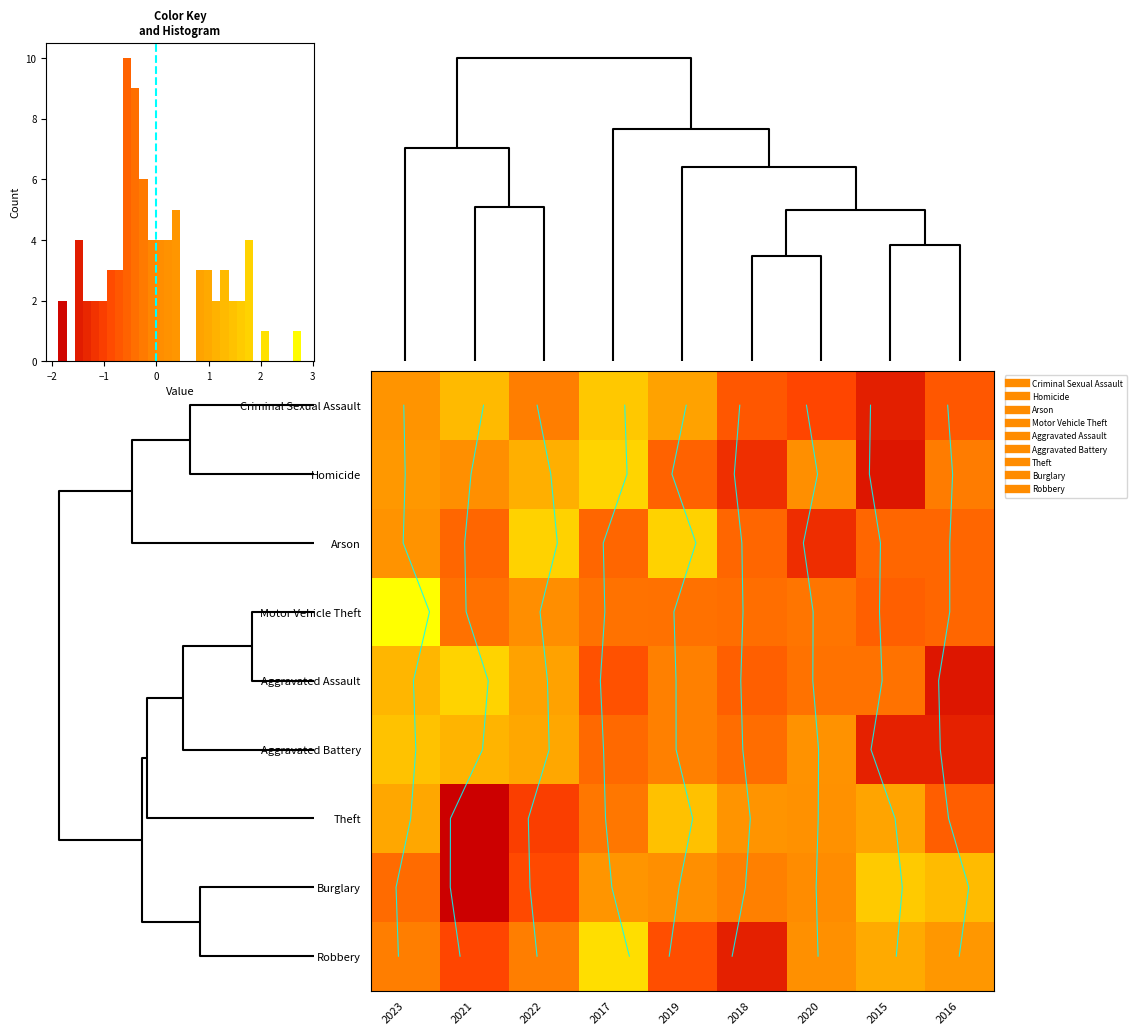

What is the smallest value displayed?

-1.9